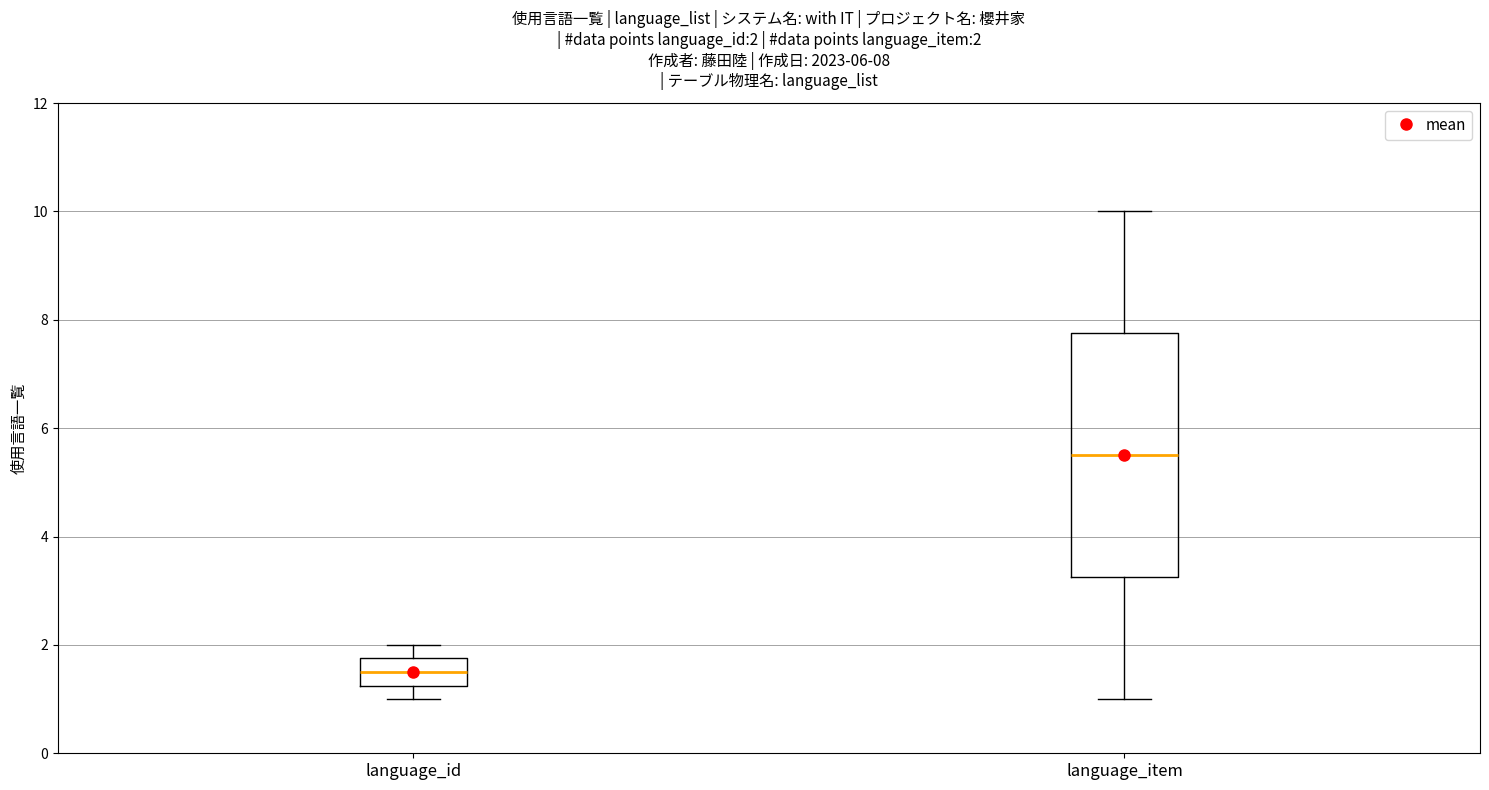

Which box has the lowest median line?

language_id